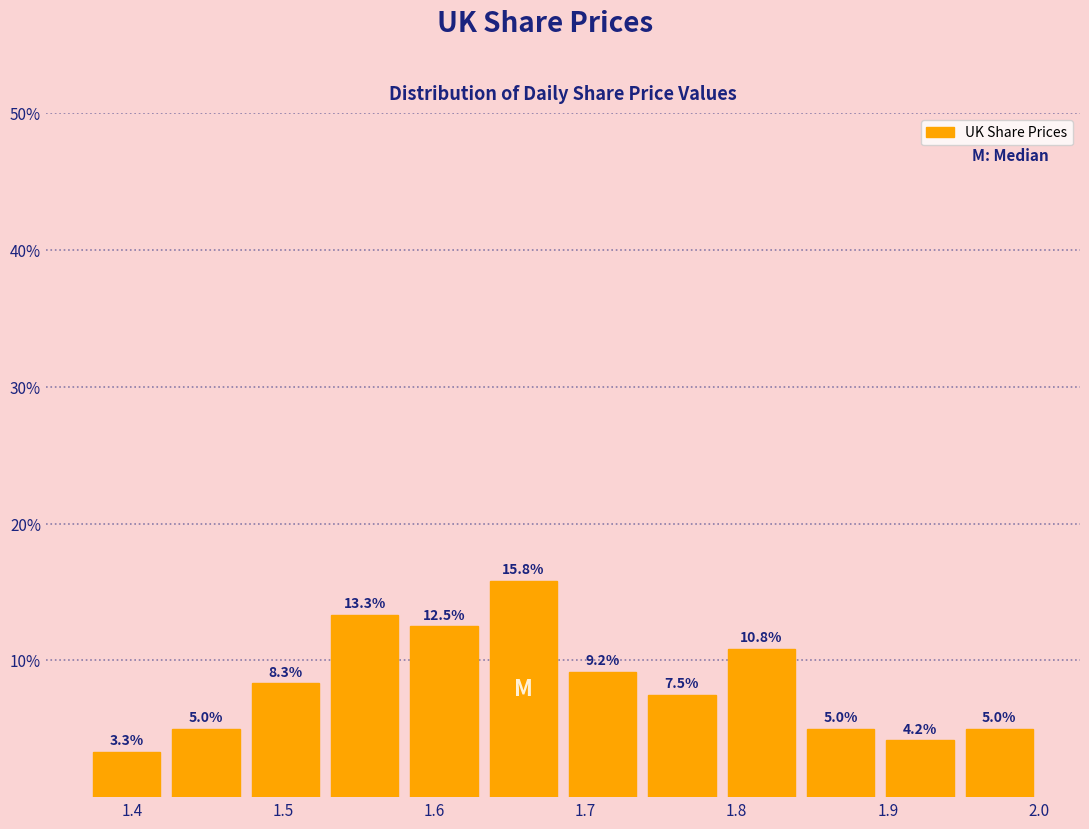

How tall is the bar that spans 1.90 to 1.95 on the x-axis? The bar edges are not printed on the chart, so give them approximately, as read against the axis.

4.2